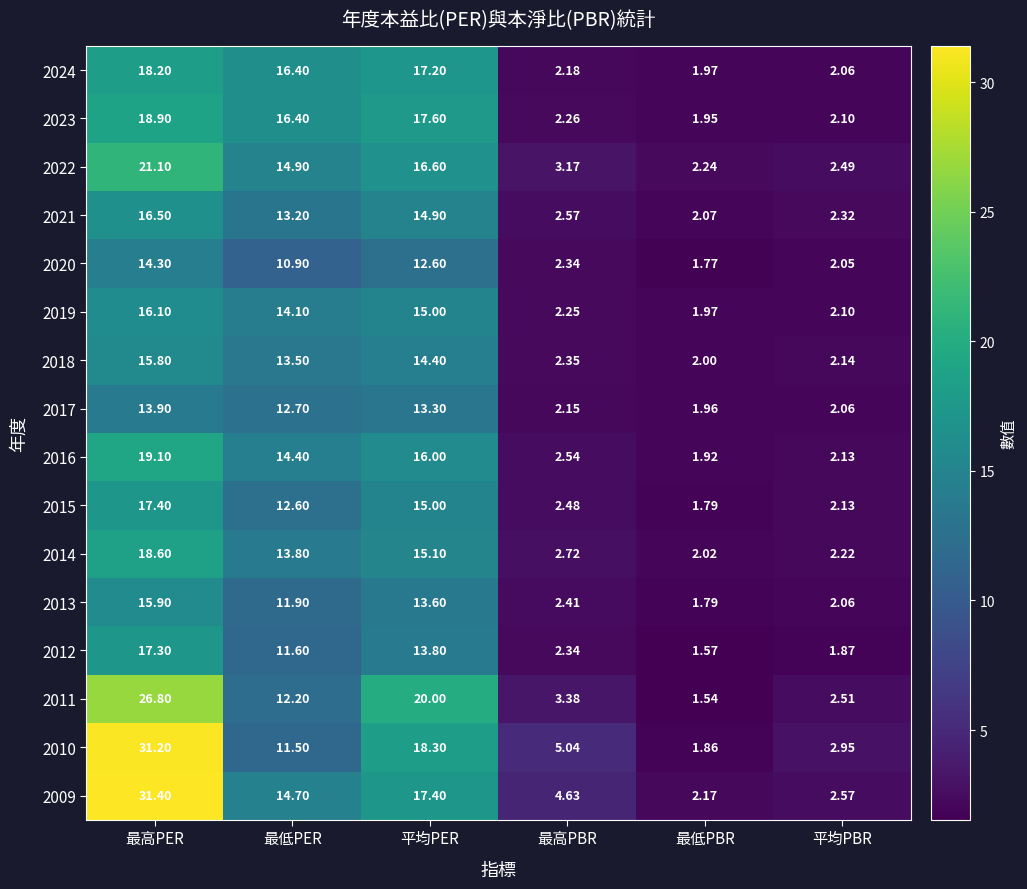

List the series in order of their peak value, highest first.

2009, 2010, 2011, 2022, 2016, 2023, 2014, 2024, 2015, 2012, 2021, 2019, 2013, 2018, 2020, 2017